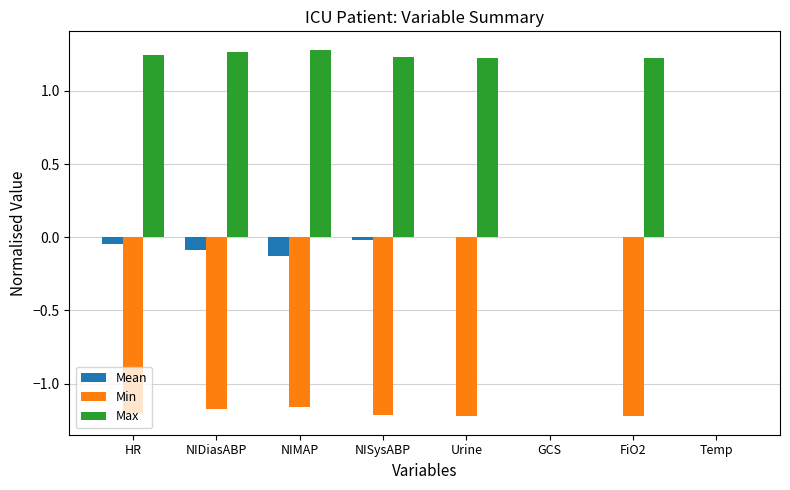

Is the value of Max at NIDiasABP greater than the value of Min at Urine?

Yes